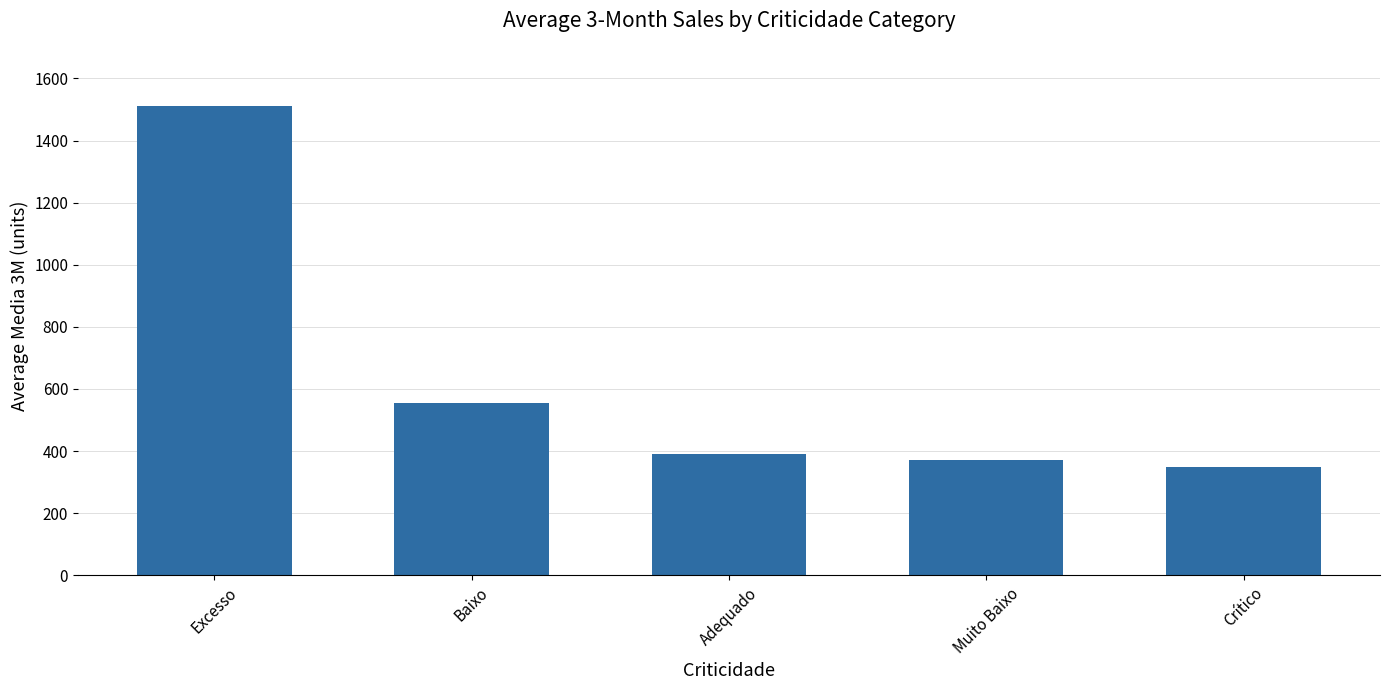

How many data points does each series have?

5